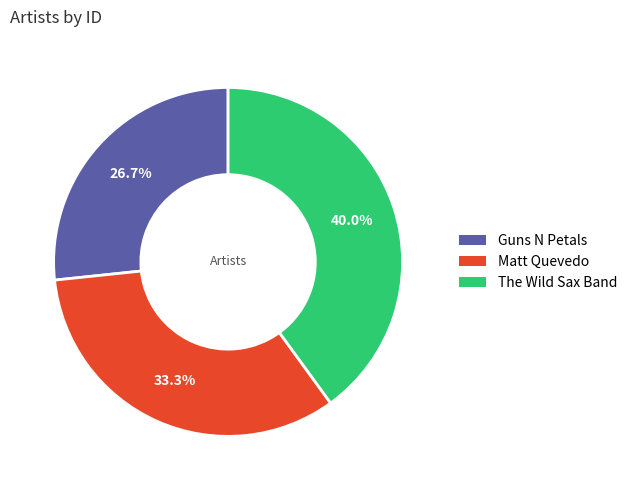

What percentage is NOT represented by The Wild Sax Band?

60.0%